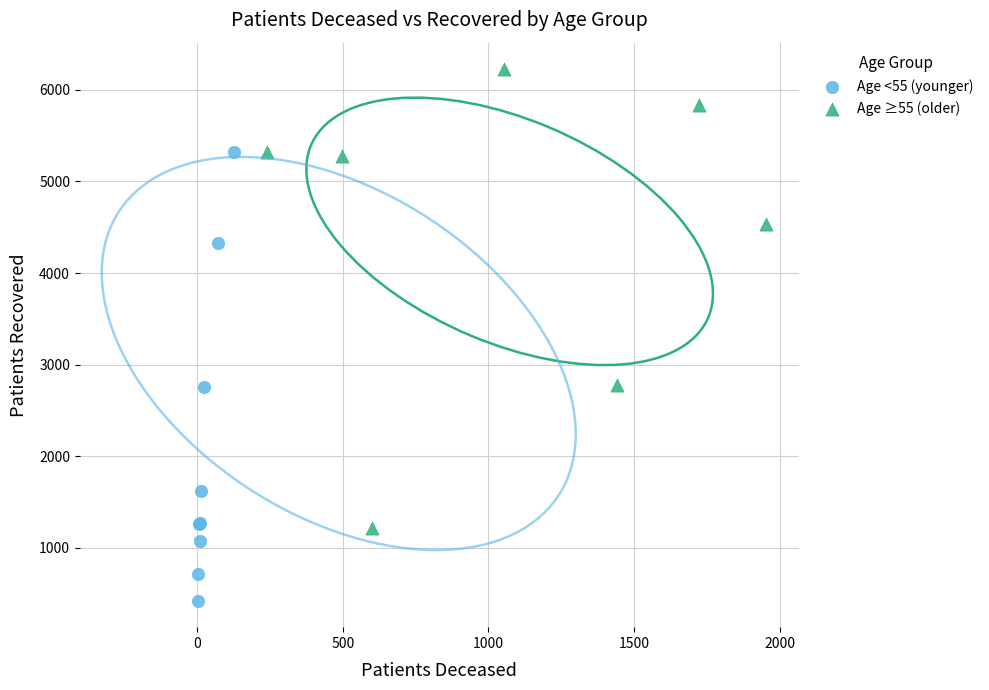

Which series contains the lowest Y value?

Age <55 (younger)